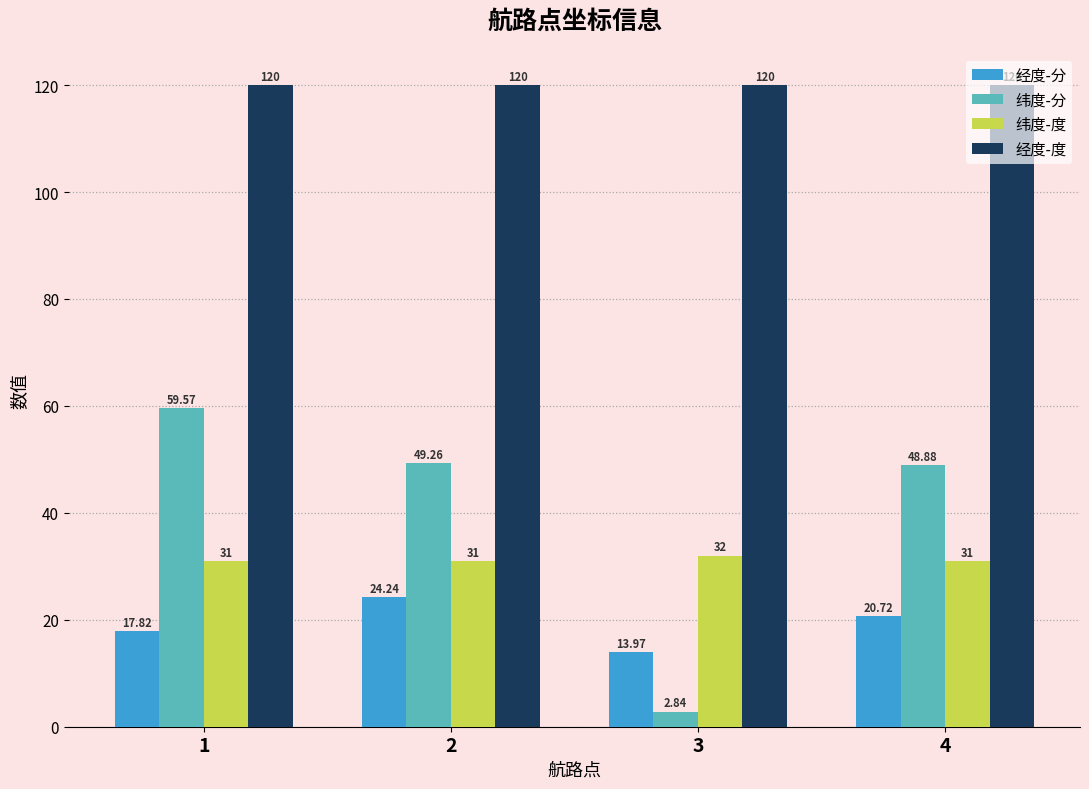

How many data points in 纬度-分 are less than 49?

2